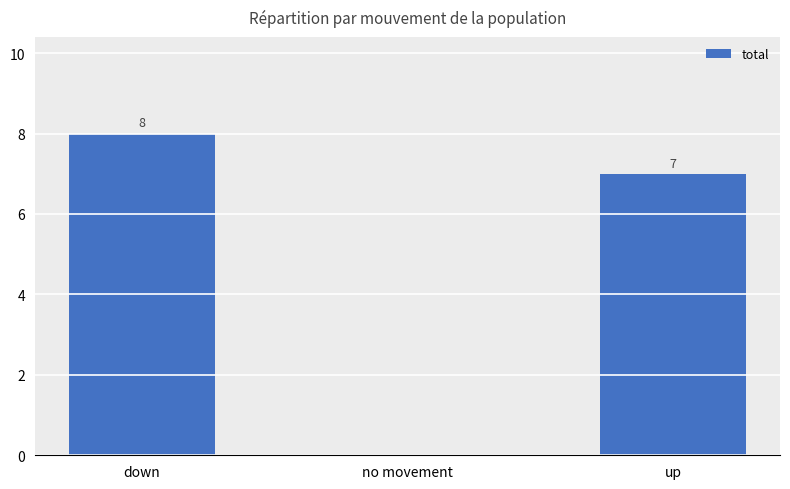

At which label is the value closest to 4?

up